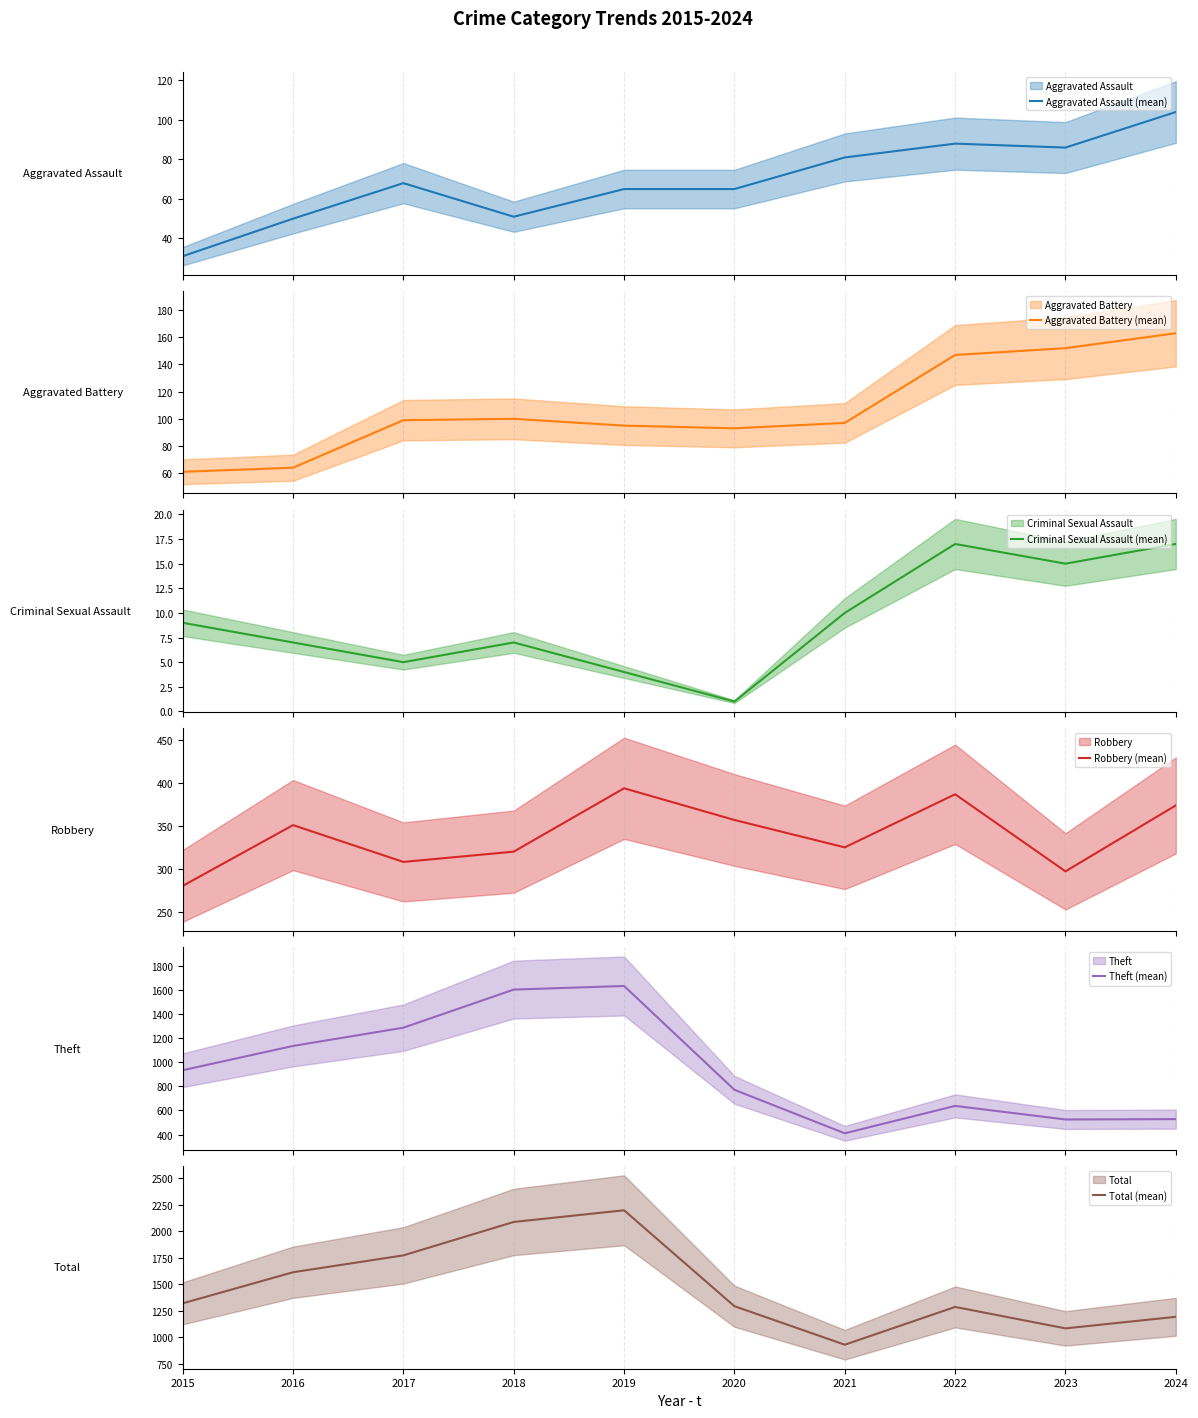

What is the difference between the second highest and minimum values in the Robbery (mean) series?

107